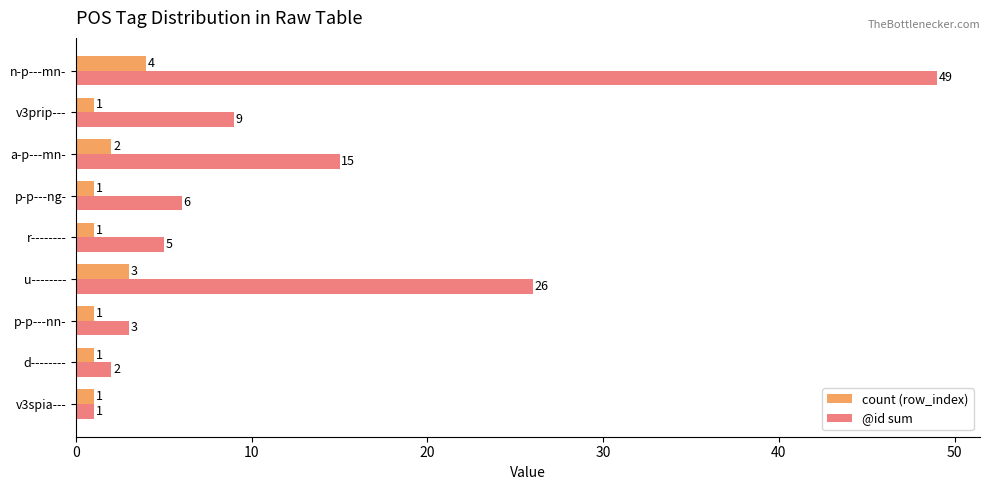

At which category is the sum across all series the highest?

n-p---mn-